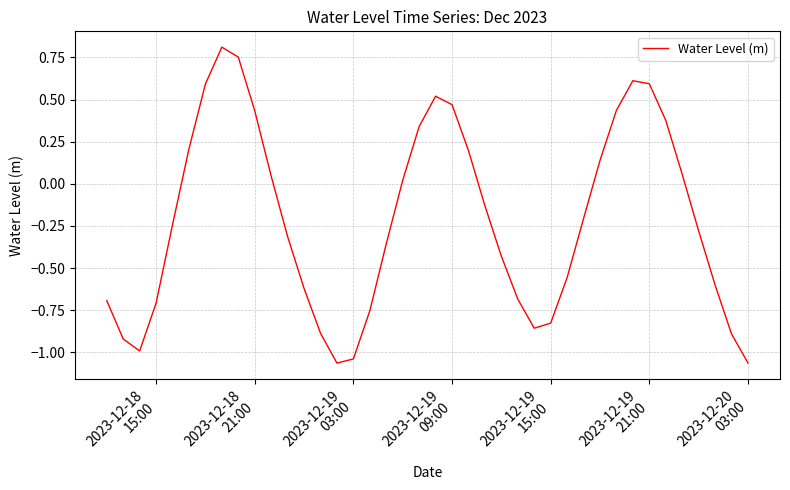

Reading left to right, what are all the values shown in this chart?

-0.7	-0.9	-1.0	-0.7	-0.2	0.2	0.6	0.8	0.8	0.4	0.0	-0.3	-0.6	-0.9	-1.1	-1.0	-0.8	-0.4	0.0	0.3	0.5	0.5	0.2	-0.1	-0.4	-0.7	-0.9	-0.8	-0.6	-0.2	0.1	0.4	0.6	0.6	0.4	0.1	-0.3	-0.6	-0.9	-1.1